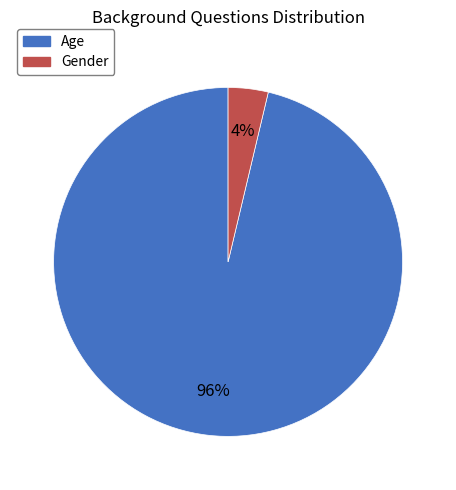

How many slices are in this pie chart?

2